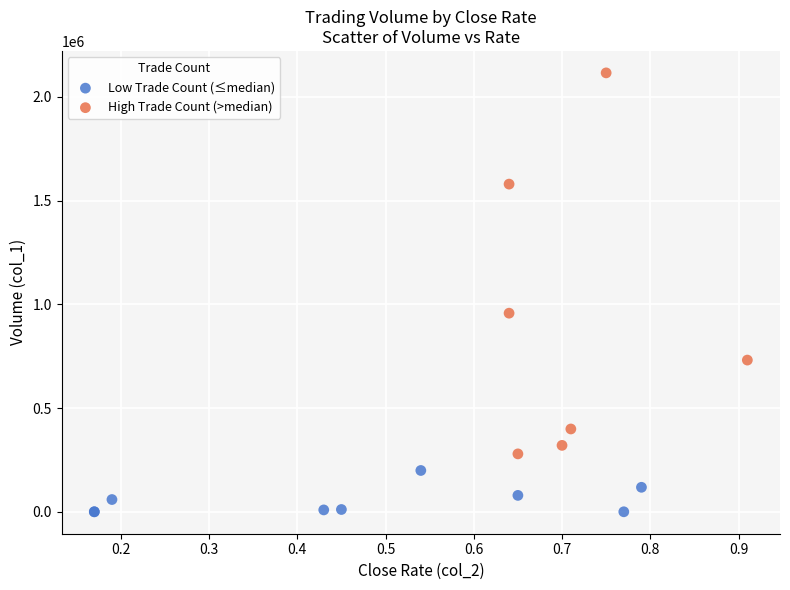

Which series has the widest spread of Y values?

High Trade Count (>median)